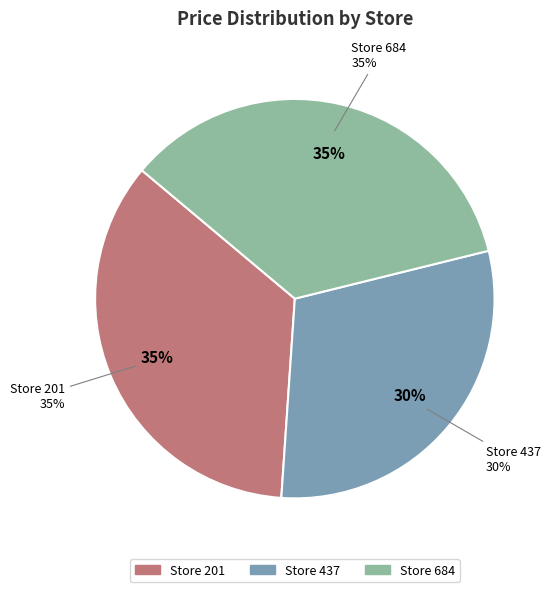

Which category has the biggest portion of the pie?

201